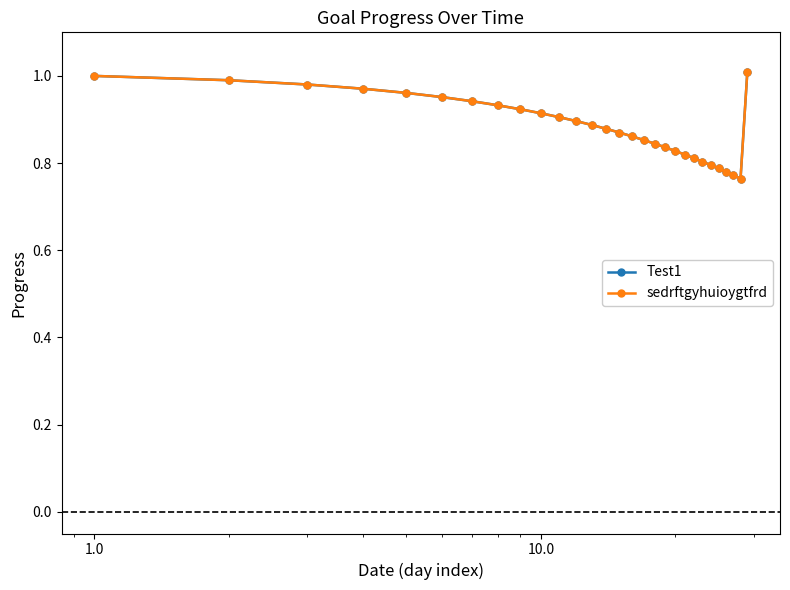

Does the chart have visible grid lines?

No